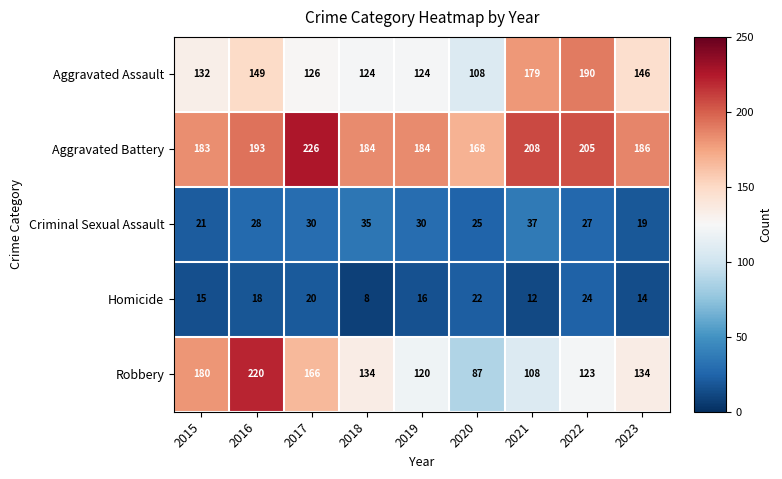

Is it true that Criminal Sexual Assault equals 64 at 2021?

False